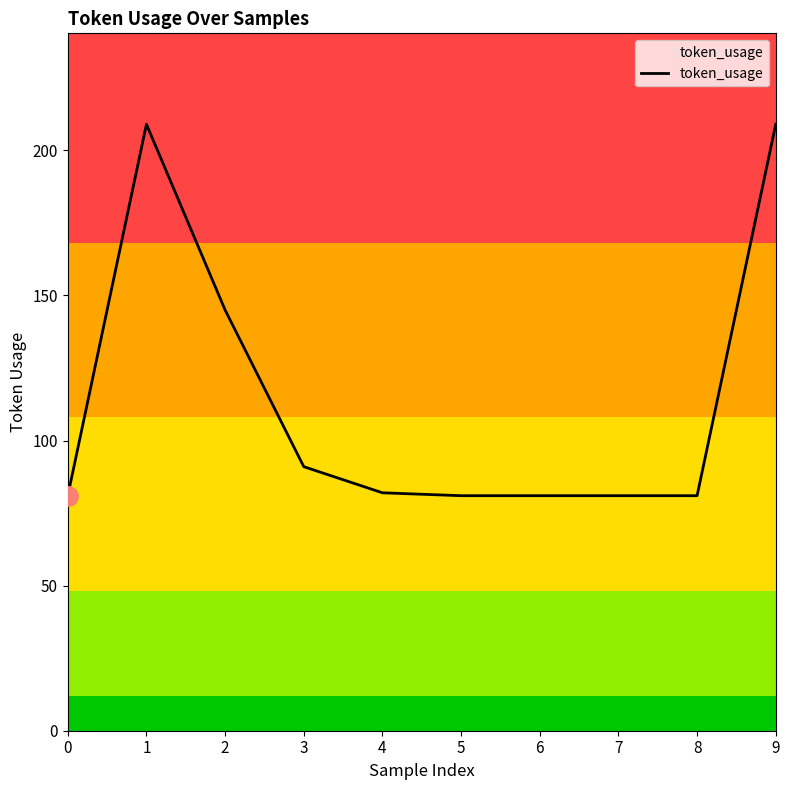

What is the smallest value displayed?

81